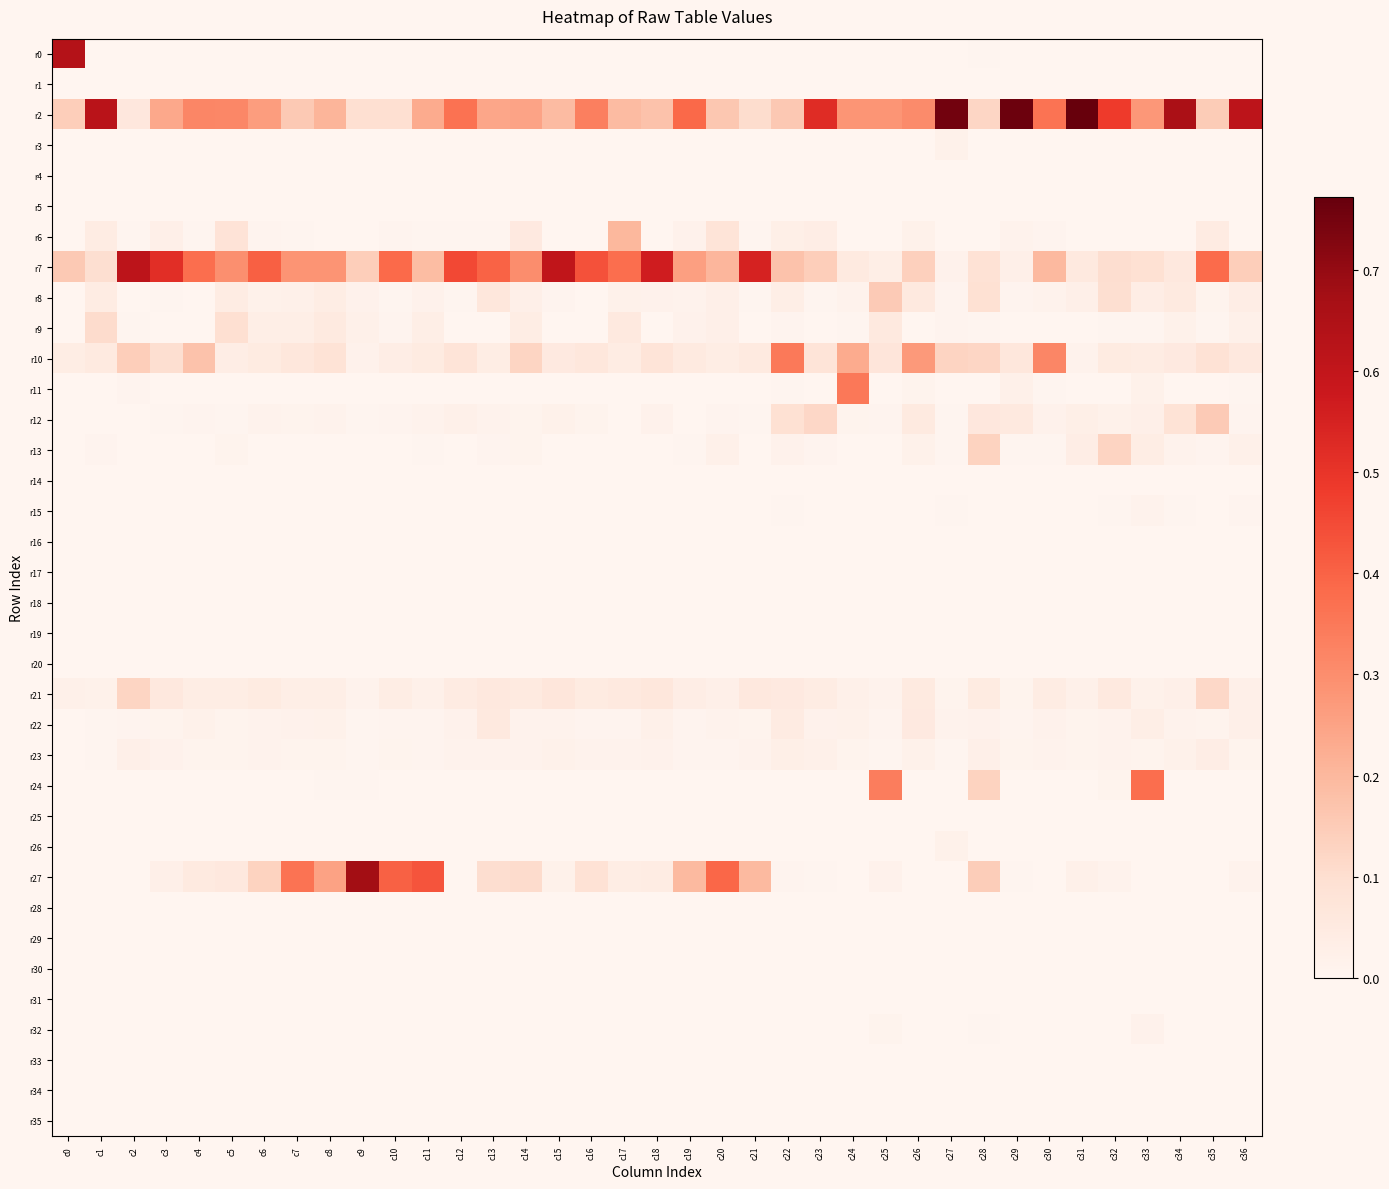

Which has a higher value, c2 or c16?

c2